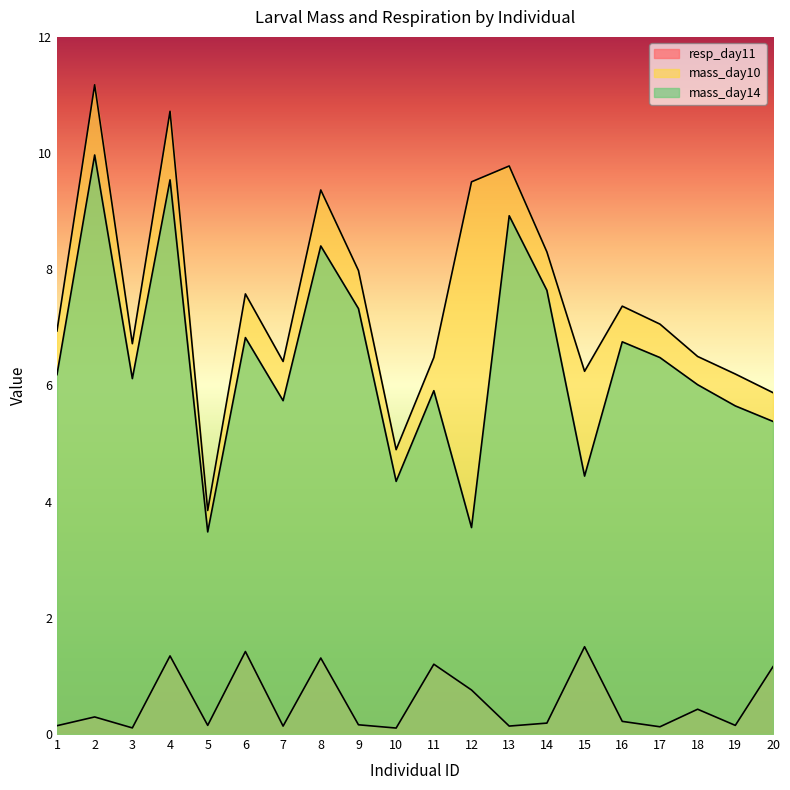

Is the value of resp_day11 at 9 greater than the value of mass_day10 at 15?

No